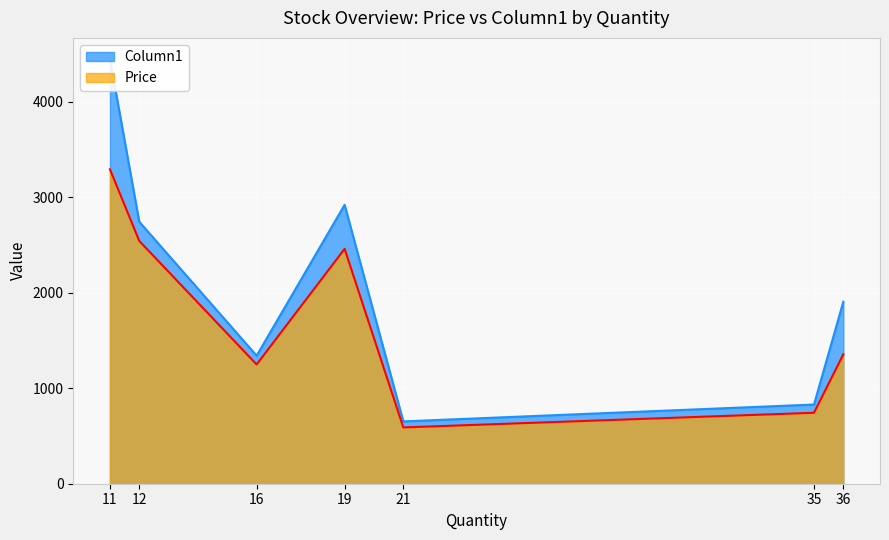

What is the difference between the maximum and minimum values in the Price series?

2701.6